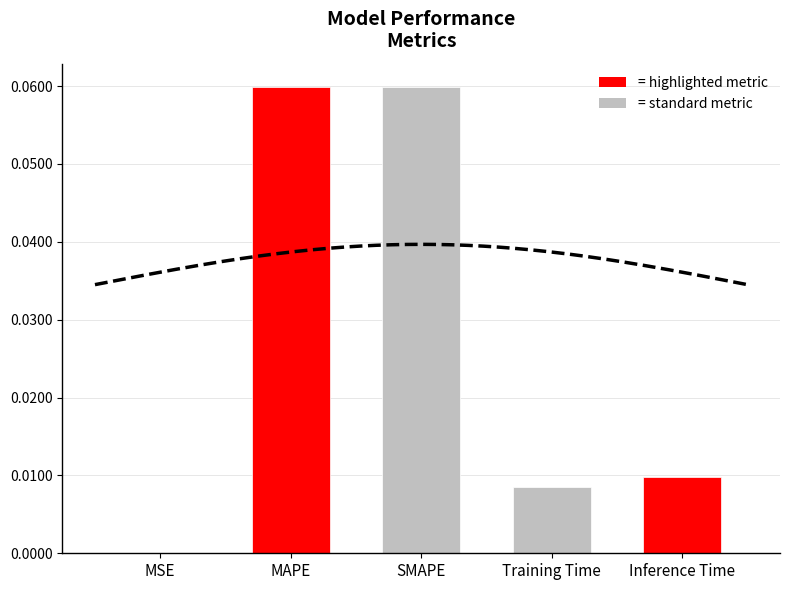

True or false: the data shows 0.0 at Inference Time.

True